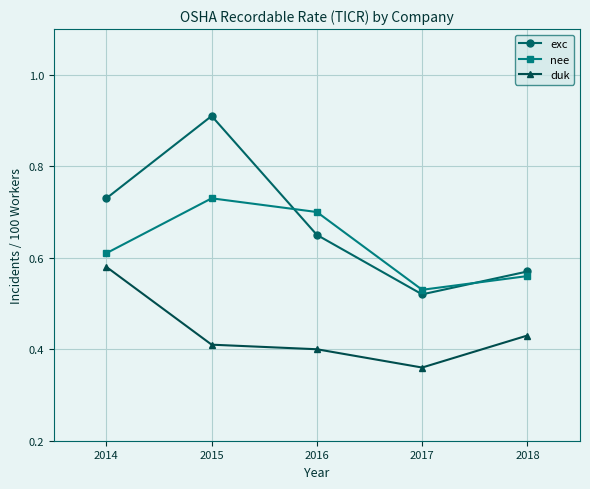

True or false: nee and duk intersect in this chart.

False